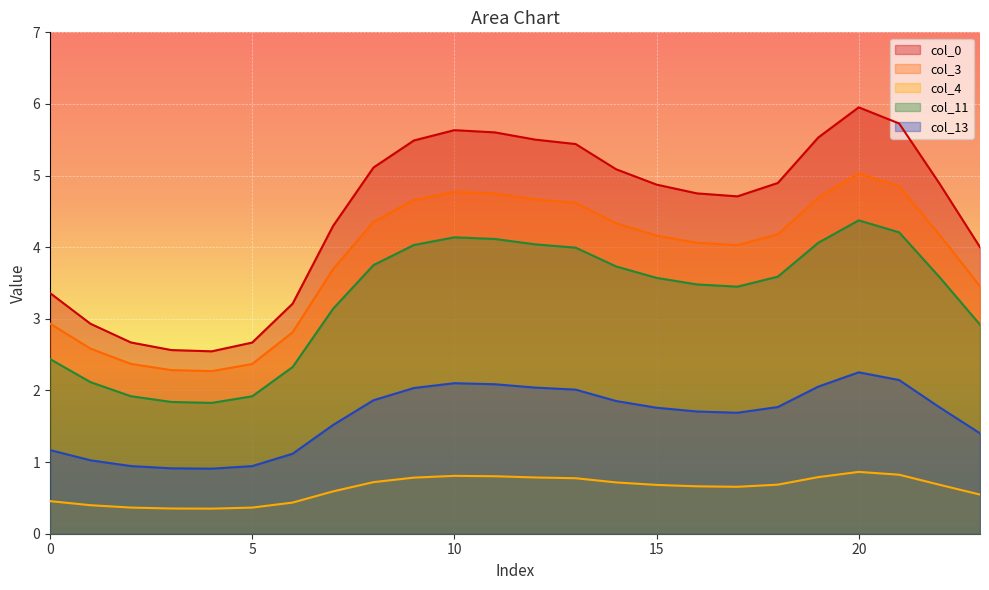

Reading left to right, transcribe all the data shown in this chart.

col_0: 0=3.4	1=2.9	2=2.7	3=2.6	4=2.5	5=2.7	6=3.2	7=4.3	8=5.1	9=5.5	10=5.6	11=5.6	12=5.5	13=5.4	14=5.1	15=4.9	16=4.8	17=4.7	18=4.9	19=5.5	20=6.0	21=5.7	22=4.9	23=4.0
col_3: 0=2.9	1=2.6	2=2.4	3=2.3	4=2.3	5=2.4	6=2.8	7=3.7	8=4.4	9=4.7	10=4.8	11=4.7	12=4.7	13=4.6	14=4.3	15=4.2	16=4.1	17=4.0	18=4.2	19=4.7	20=5.0	21=4.8	22=4.2	23=3.5
col_4: 0=0.5	1=0.4	2=0.4	3=0.4	4=0.3	5=0.4	6=0.4	7=0.6	8=0.7	9=0.8	10=0.8	11=0.8	12=0.8	13=0.8	14=0.7	15=0.7	16=0.7	17=0.7	18=0.7	19=0.8	20=0.9	21=0.8	22=0.7	23=0.5
col_11: 0=2.4	1=2.1	2=1.9	3=1.8	4=1.8	5=1.9	6=2.3	7=3.1	8=3.8	9=4.0	10=4.1	11=4.1	12=4.0	13=4.0	14=3.7	15=3.6	16=3.5	17=3.4	18=3.6	19=4.1	20=4.4	21=4.2	22=3.6	23=2.9
col_13: 0=1.2	1=1.0	2=0.9	3=0.9	4=0.9	5=0.9	6=1.1	7=1.5	8=1.9	9=2.0	10=2.1	11=2.1	12=2.0	13=2.0	14=1.9	15=1.8	16=1.7	17=1.7	18=1.8	19=2.1	20=2.3	21=2.1	22=1.8	23=1.4